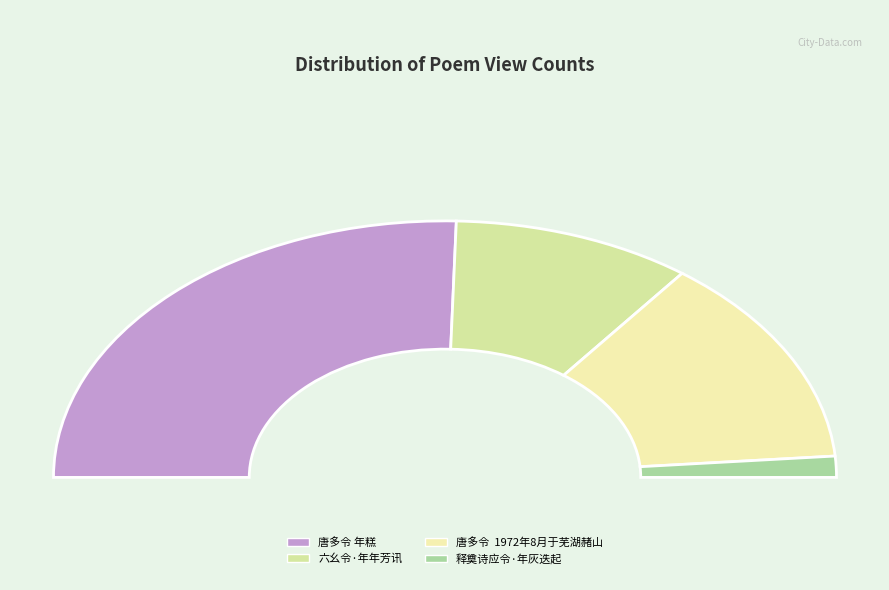

What is the total percentage of 唐多令 年糕 and 唐多令  1972年8月于芜湖赭山?

77.6%